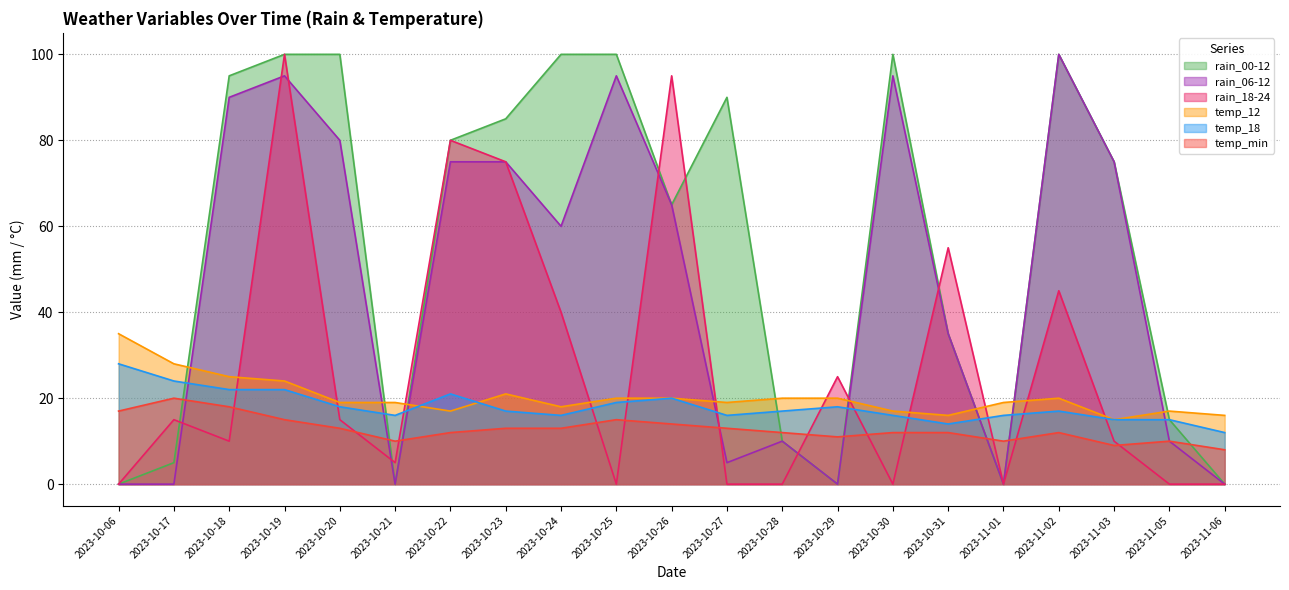

The temp_min series shows 9 at 2023-10-25. True or false?

False